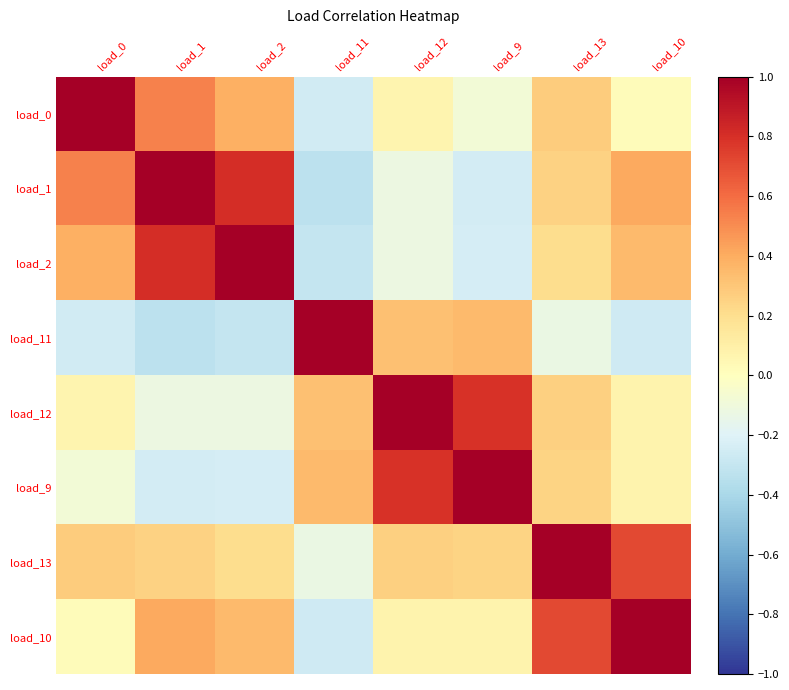

What is the greatest value displayed?

1.0